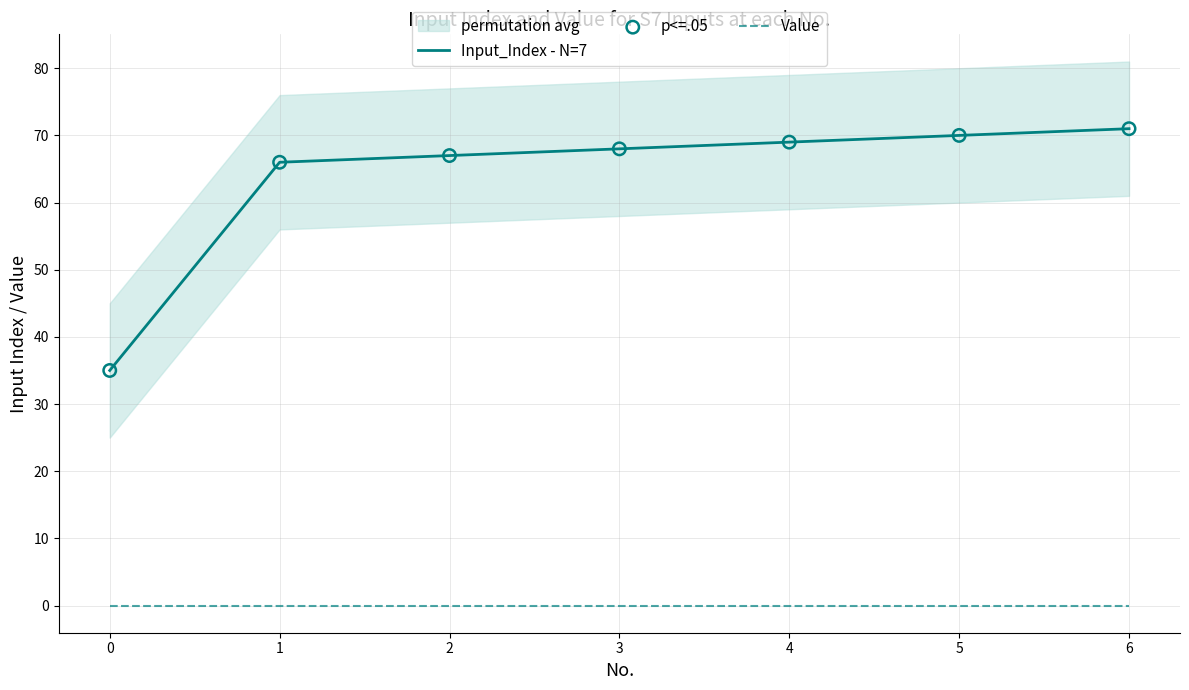

What are all the series names shown in the legend?

Input_Index - N=7, Value, p<=.05